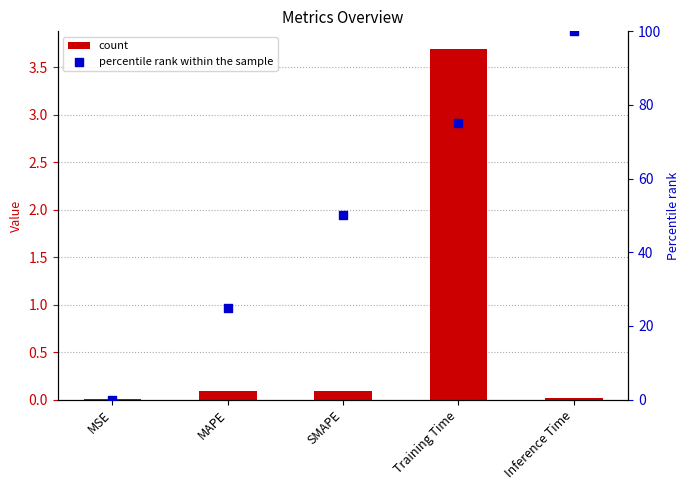

Which series reaches the maximum Y coordinate?

percentile rank within the sample